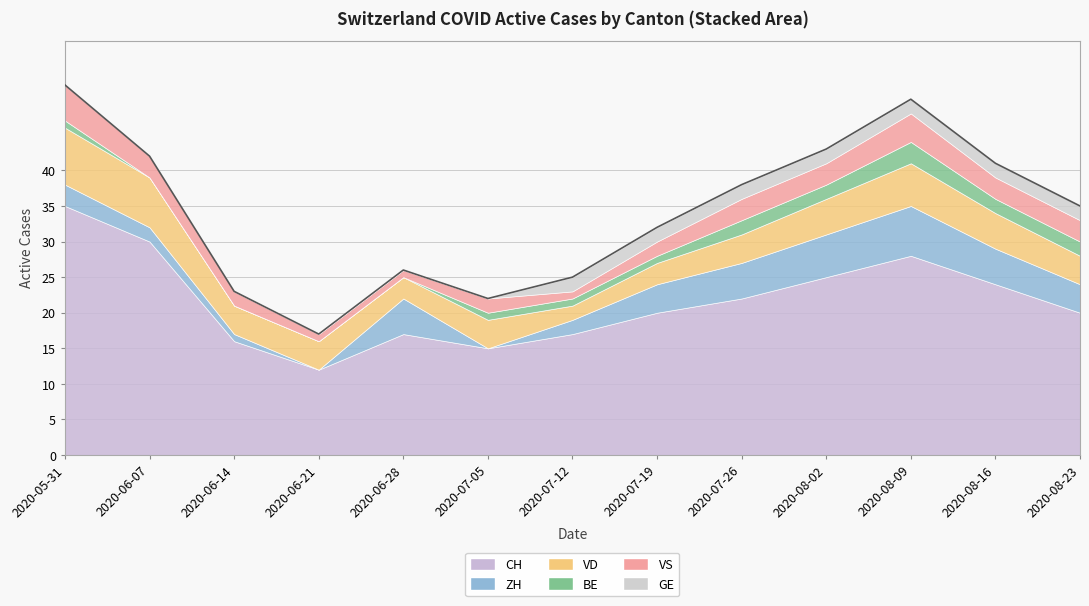

Reading right to left, what are all the values shown in this chart?

CH: 20	24	28	25	22	20	17	15	17	12	16	30	35
ZH: 4	5	7	6	5	4	2	0	5	0	1	2	3
VD: 4	5	6	5	4	3	2	4	3	4	4	7	8
BE: 2	2	3	2	2	1	1	1	0	0	0	0	1
VS: 3	3	4	3	3	2	1	2	1	1	2	3	5
GE: 2	2	2	2	2	2	2	0	0	0	0	0	0